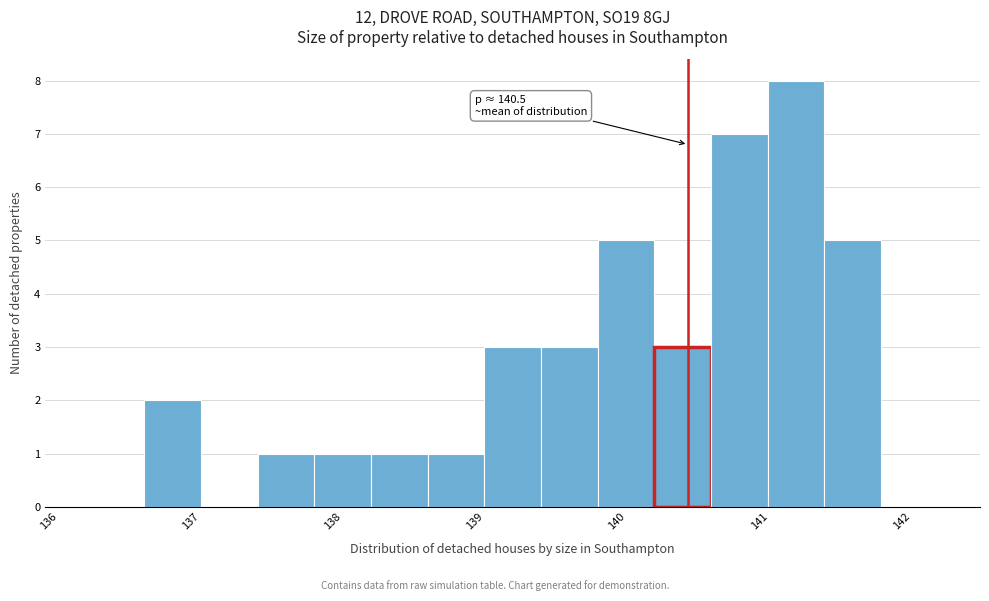

Read against the x-axis, roughly where is the centre of the tallest bar?

141.3